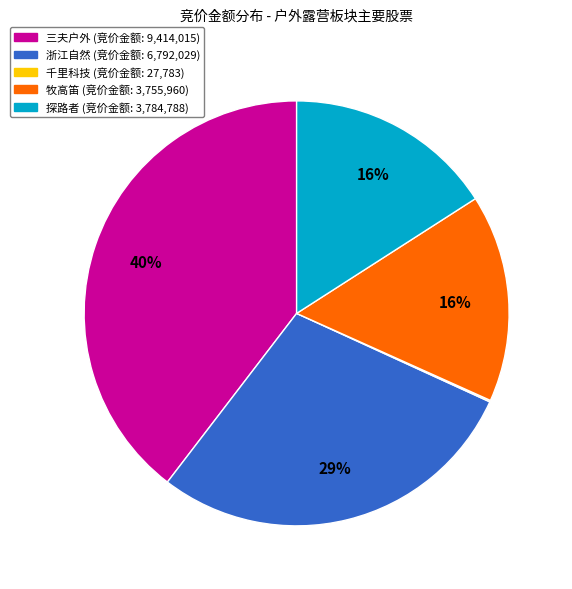

Is 牧高笛 (竞价金额: 3,755,960) the majority of the pie?

No